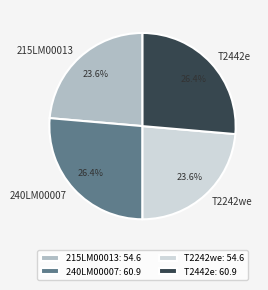

What percentage is the T2442e slice, to the nearest percent?

26%